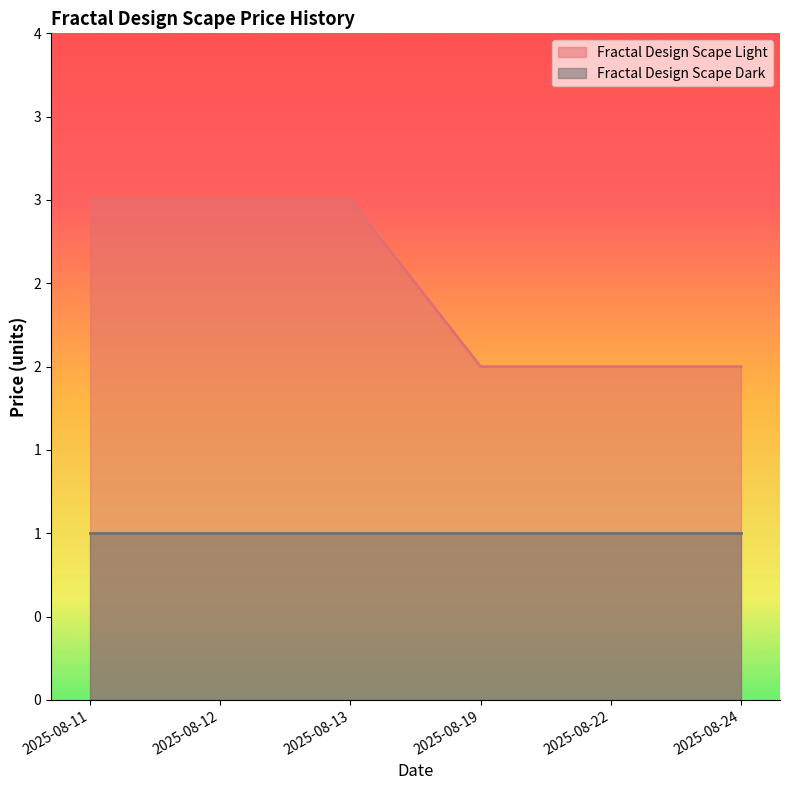

Between 2025-08-22 and 2025-08-13, which is larger?

2025-08-13